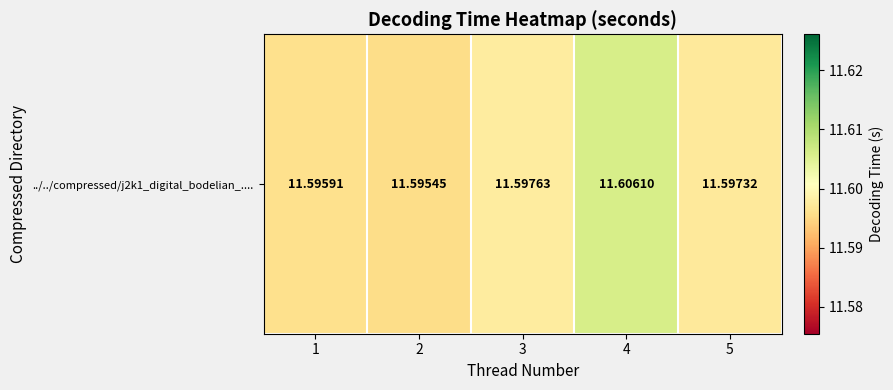

Reading right to left, extract all data points from this chart.

5=11.6	4=11.6	3=11.6	2=11.6	1=11.6